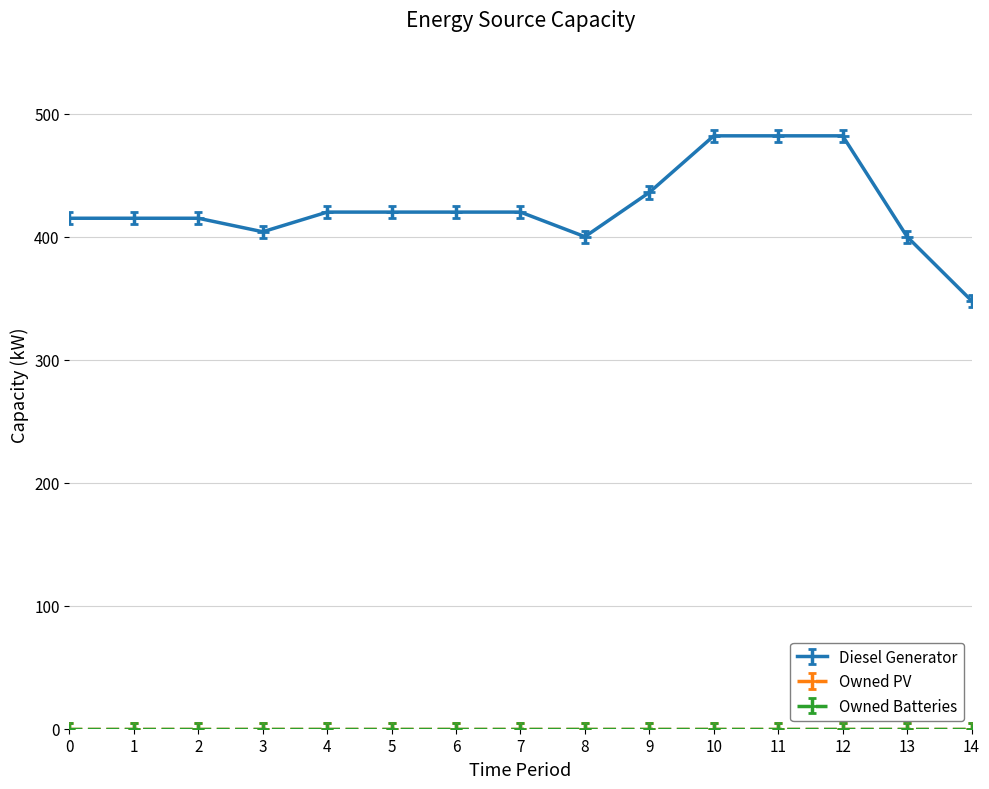

Is this an area chart (filled region under the line)?

No